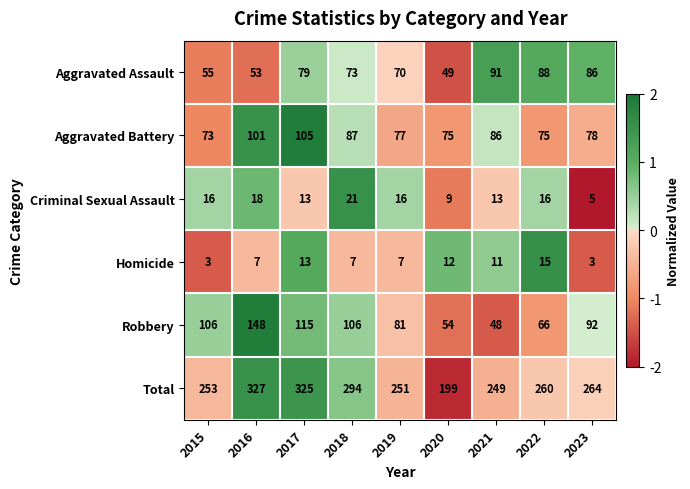

What is the total value across all series at 2021?

498